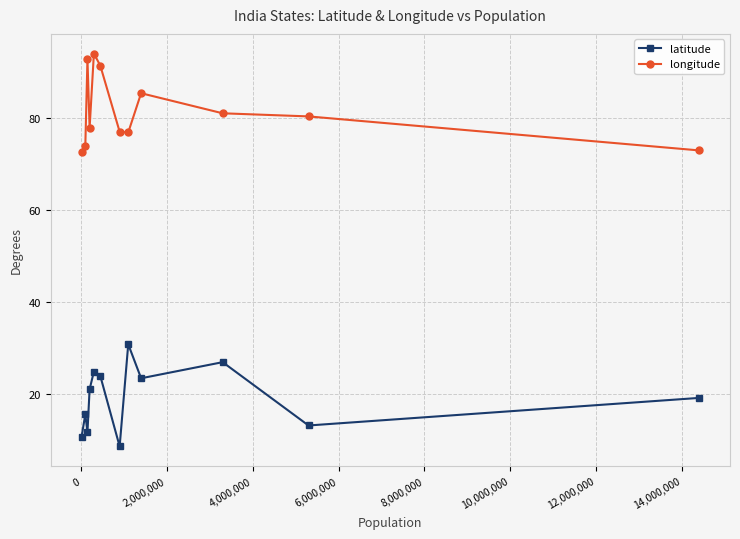

True or false: latitude and longitude cross at least once.

False